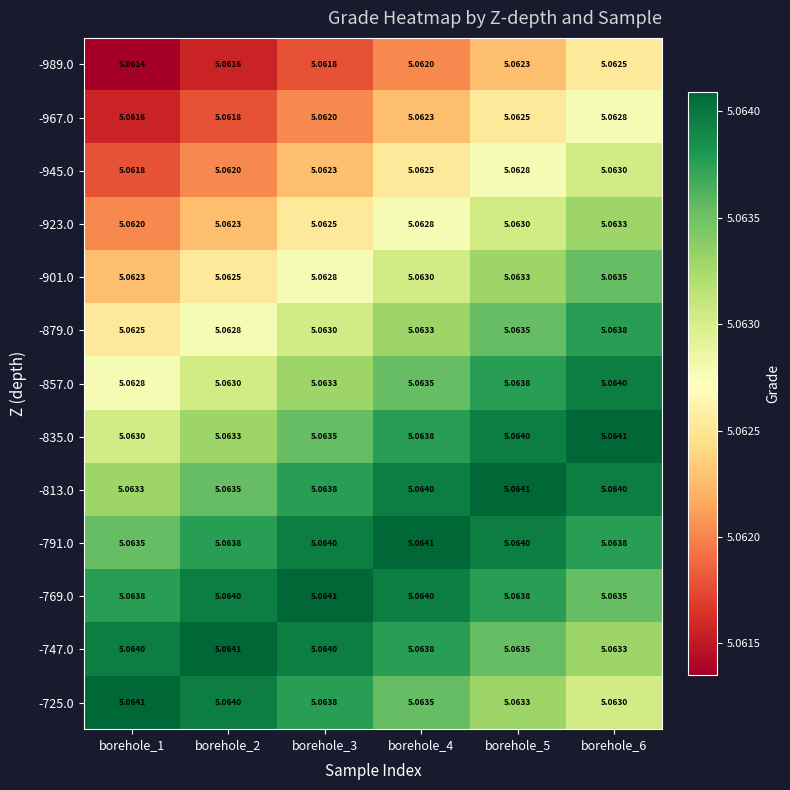

Is the value of -835.0 at borehole_5 greater than the value of -945.0 at borehole_6?

Yes